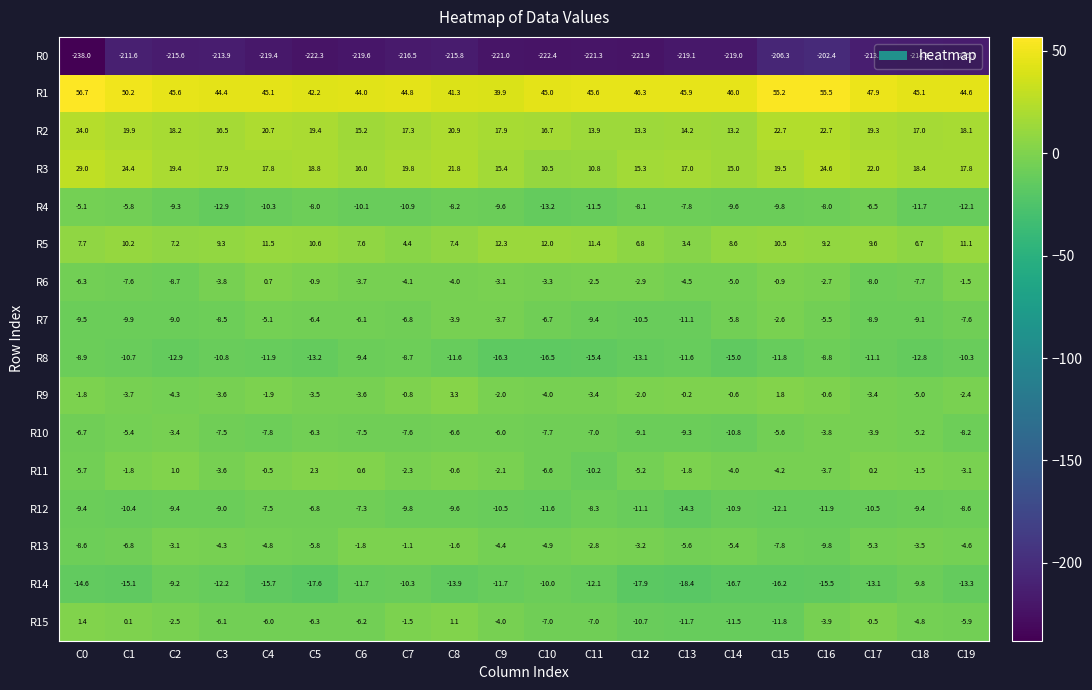

Which series changed the most between C11 and C17?

R3